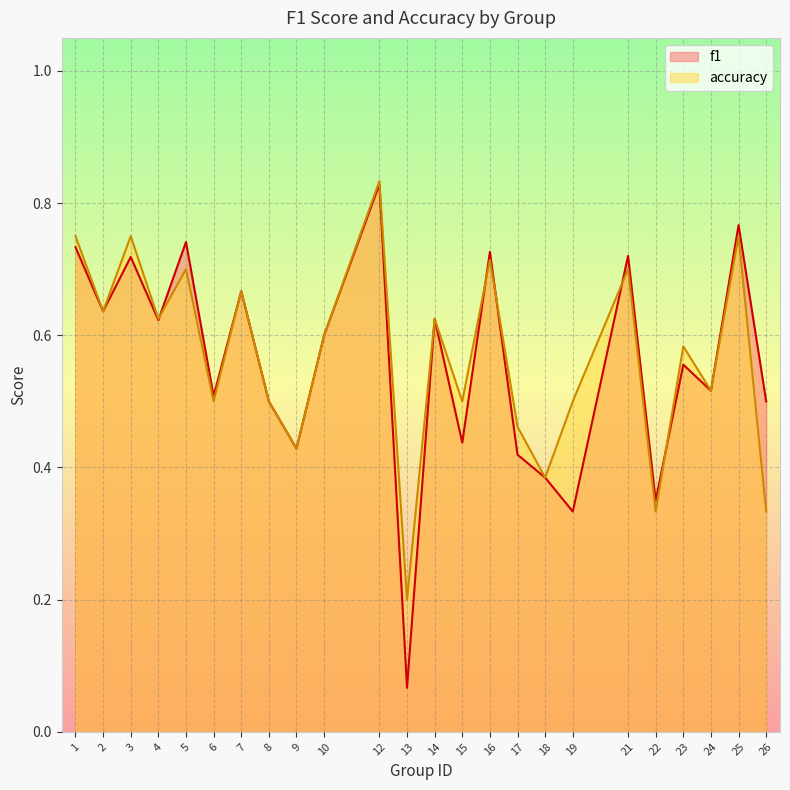

Reading left to right, what are all the values shown in this chart?

f1: 0.7	0.6	0.7	0.6	0.7	0.5	0.7	0.5	0.4	0.6	0.8	0.1	0.6	0.4	0.7	0.4	0.4	0.3	0.7	0.4	0.6	0.5	0.8	0.5
accuracy: 0.8	0.6	0.8	0.6	0.7	0.5	0.7	0.5	0.4	0.6	0.8	0.2	0.6	0.5	0.7	0.5	0.4	0.5	0.7	0.3	0.6	0.5	0.8	0.3